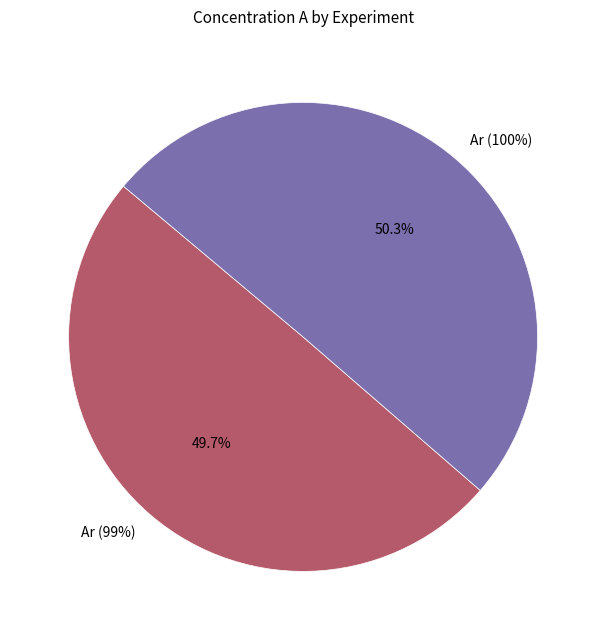

What is the change in value from Ar (99%) to Ar (100%)?

+1